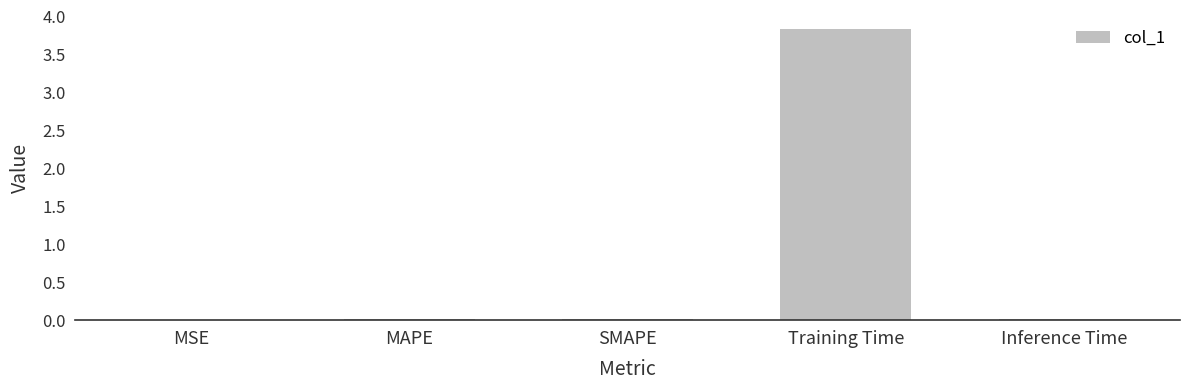

The value at MSE is 0.0. True or false?

True